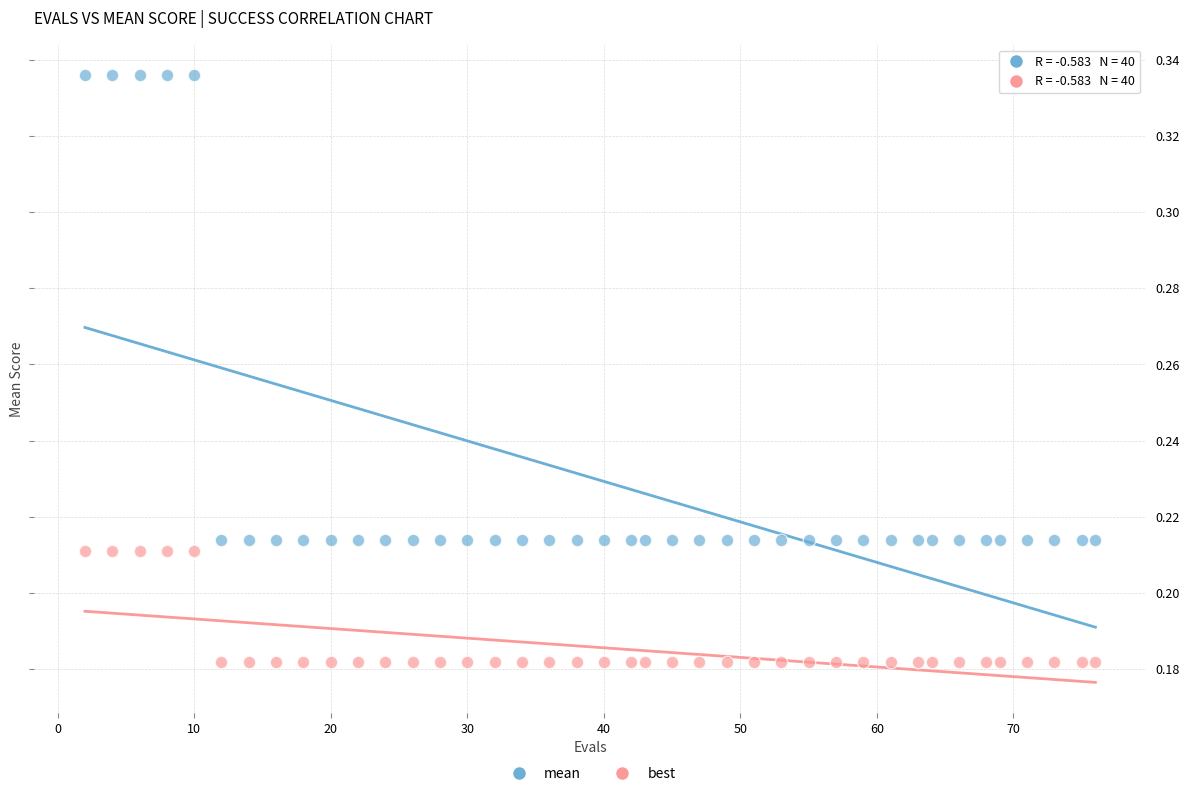

Across all data points, what is the range of X values (max minus min)?

74.0